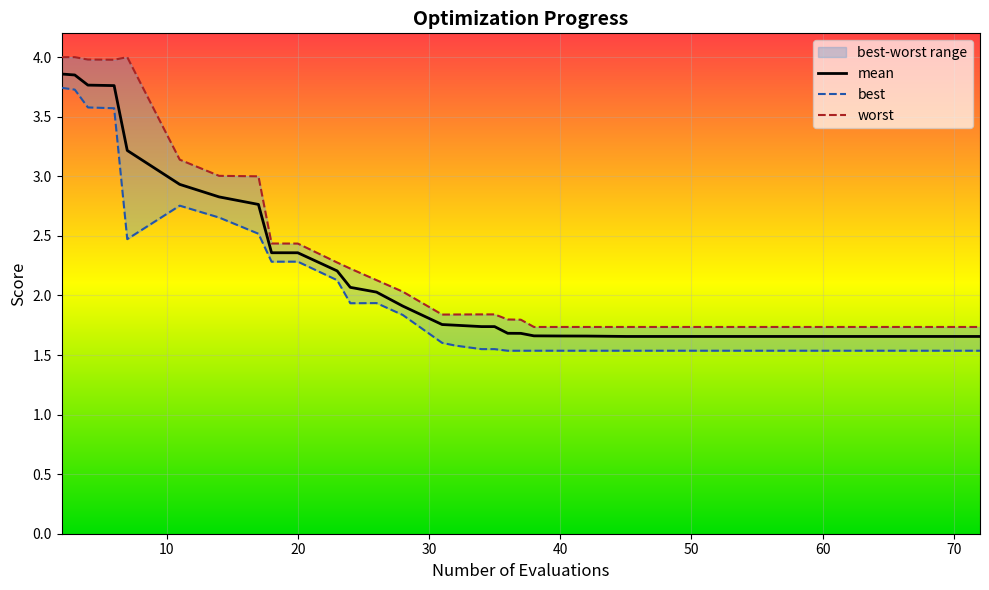

What is the approximate value of mean at 20?

2.4